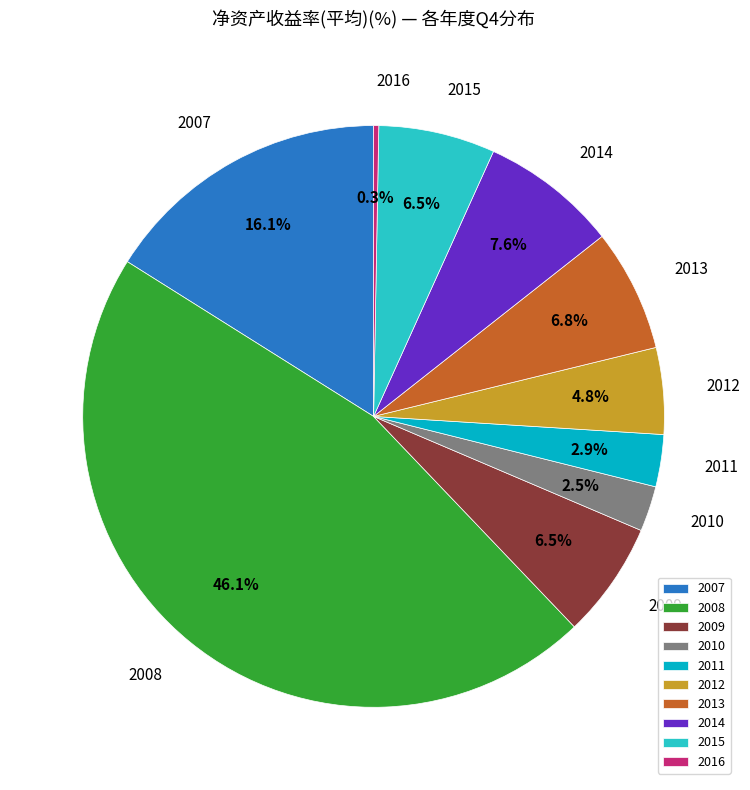

How much of the chart is everything except 2011?

97.1%